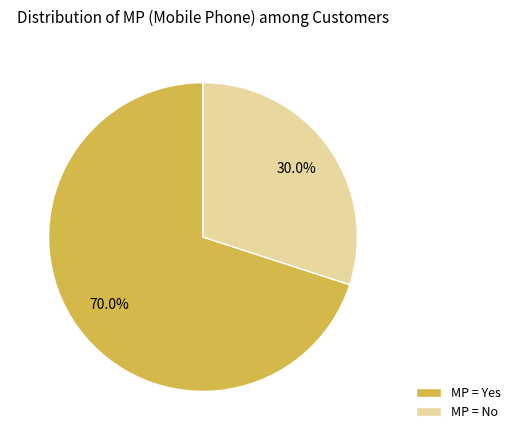

Rank the categories by value from highest to lowest.

MP = Yes, MP = No